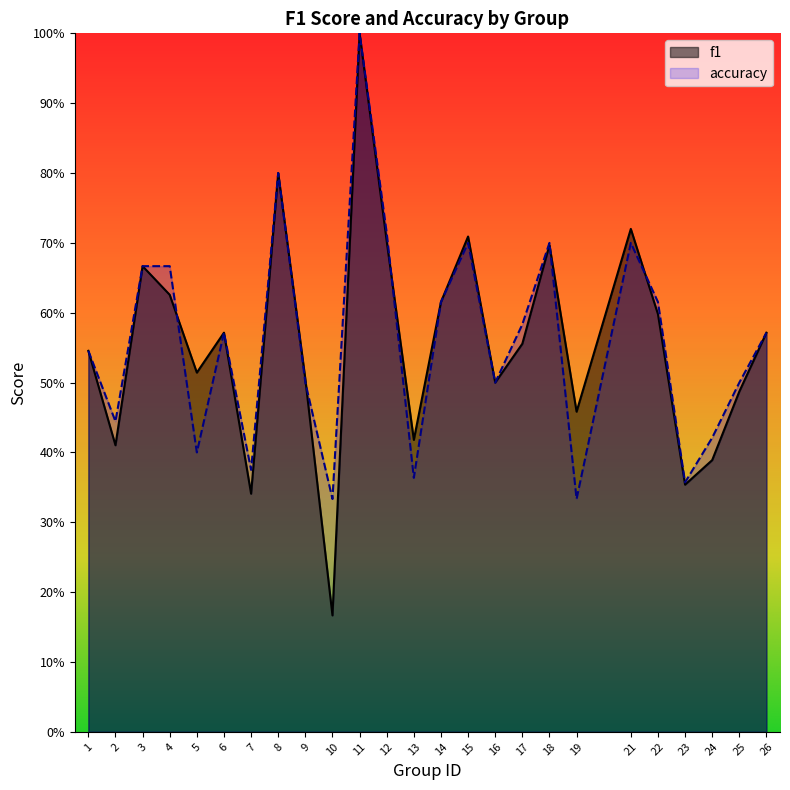

How many accuracy values are between 0 and 1?

25